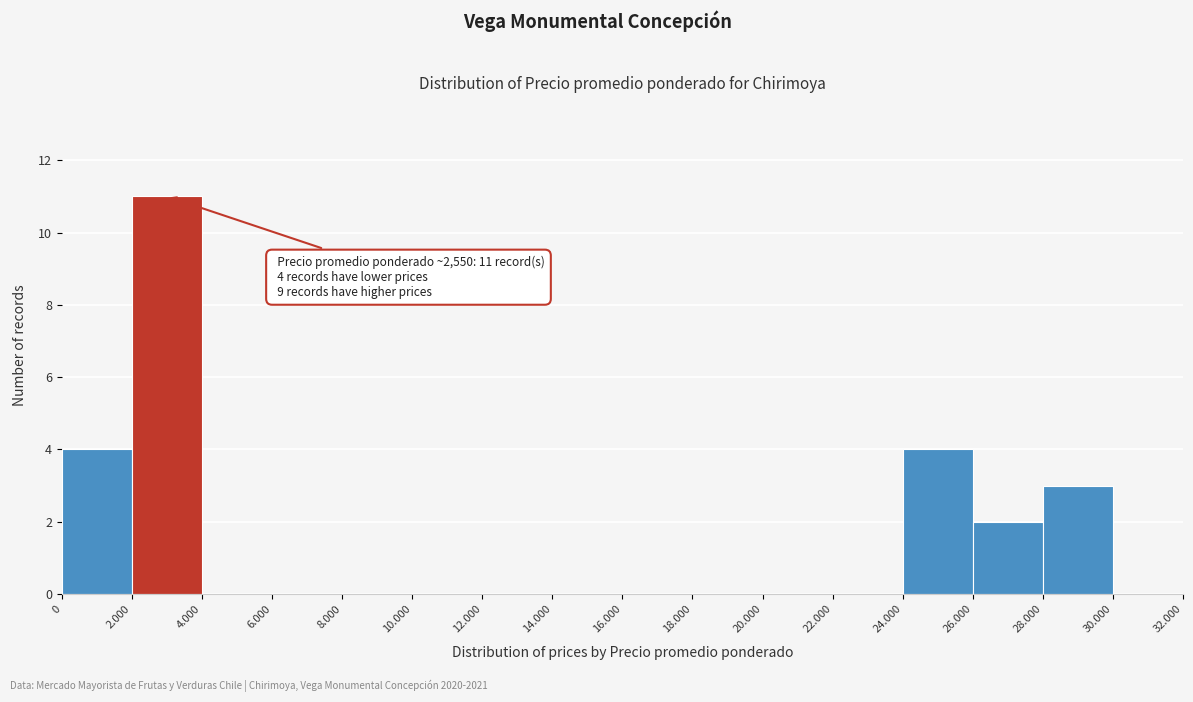

Reading left to right, transcribe all the data shown in this chart.

0=4	2.000=11	4.000=0	6.000=0	8.000=0	10.000=0	12.000=0	14.000=0	16.000=0	18.000=0	20.000=0	22.000=0	24.000=4	26.000=2	28.000=3	30.000=0